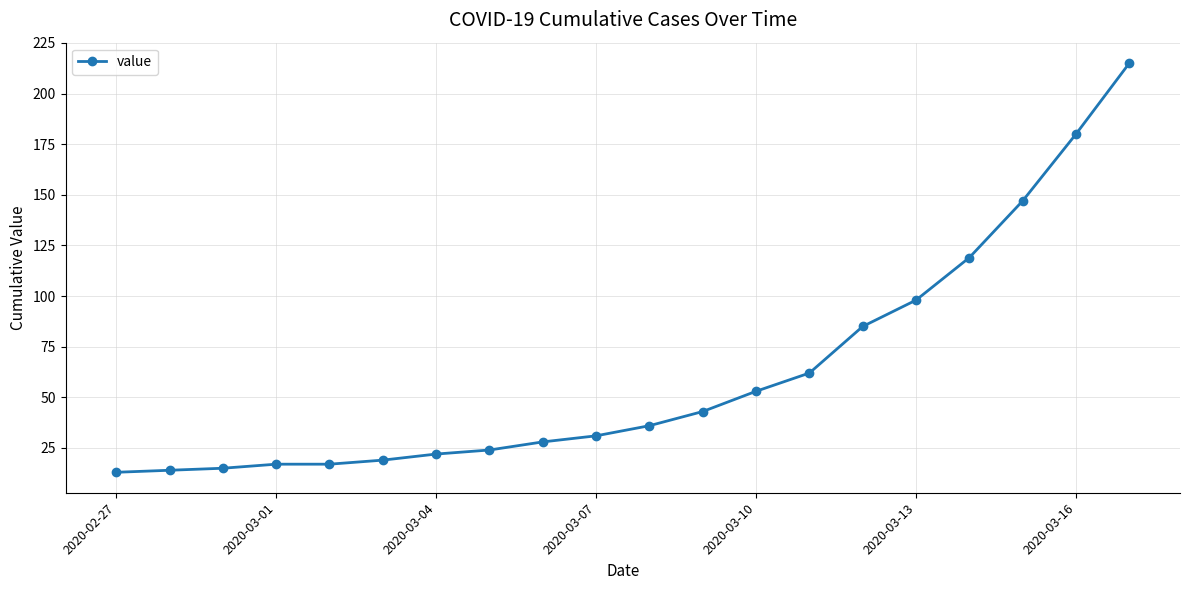

What is the sum of all values?

1238